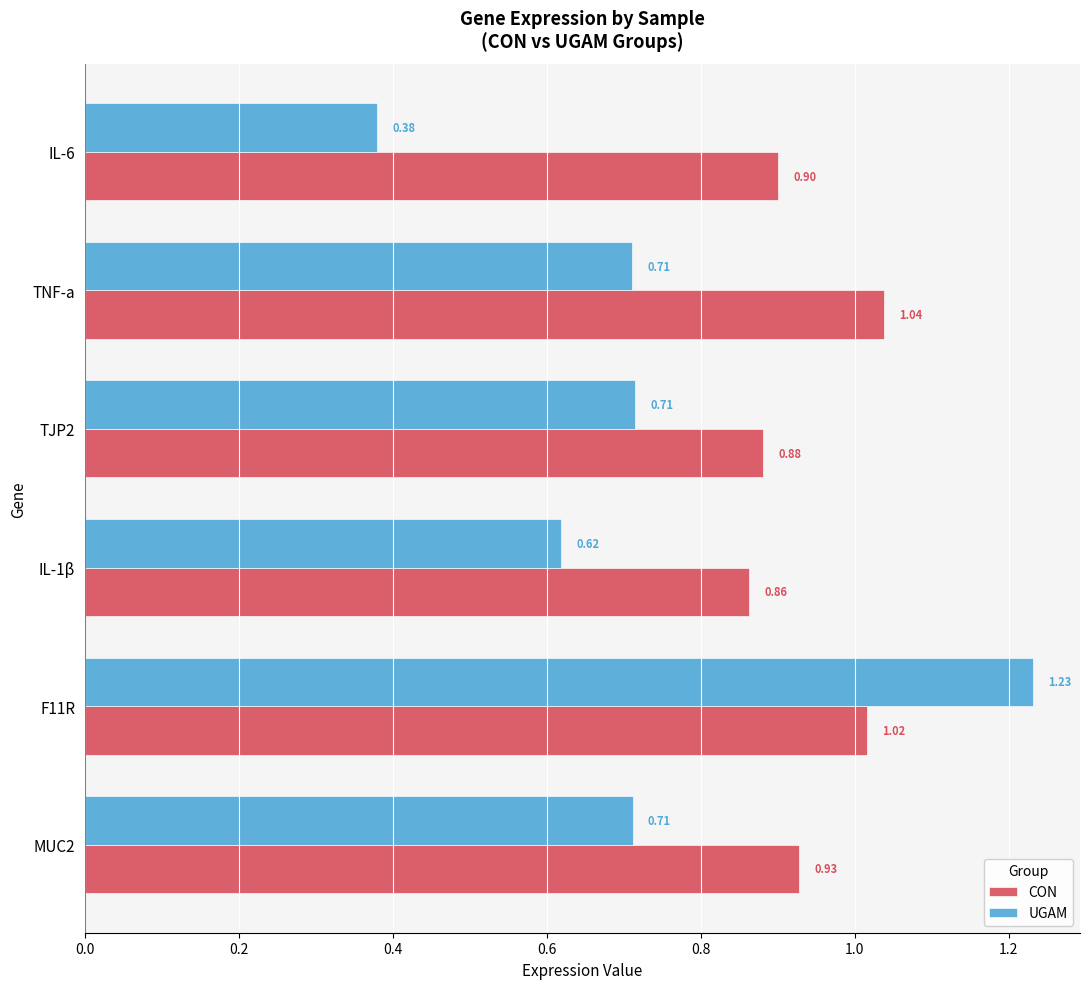

Where is UGAM nearest to the value 0?

IL-6